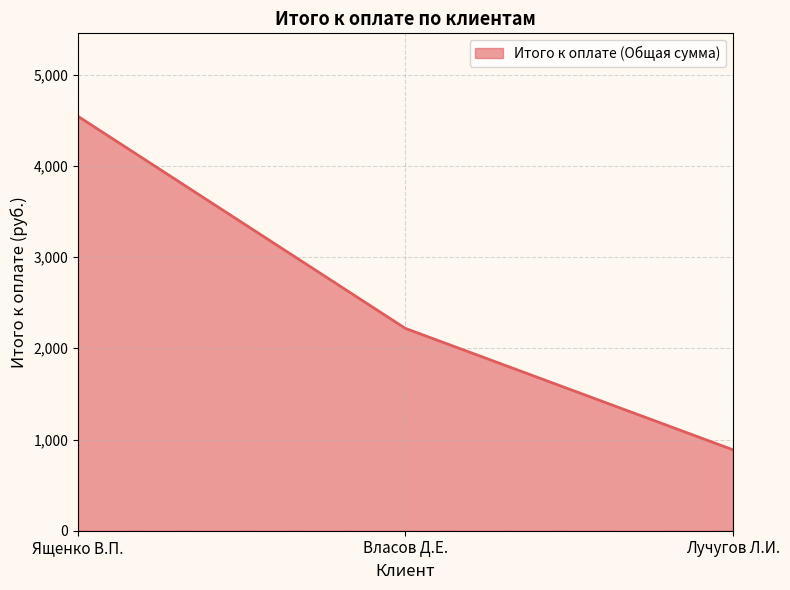

What is the change in value from Ященко В.П. to Лучугов Л.И.?

-3656.6